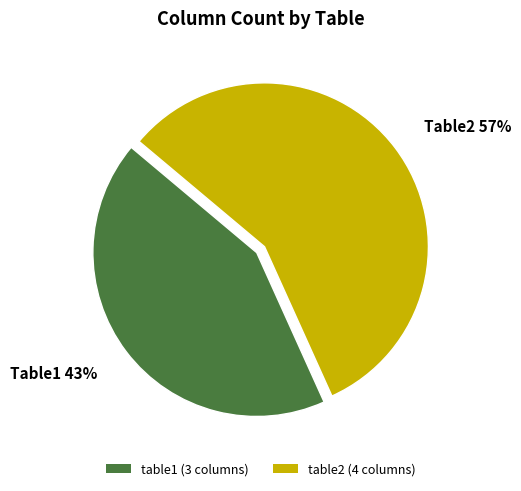

What is the smallest slice in the pie chart?

table1